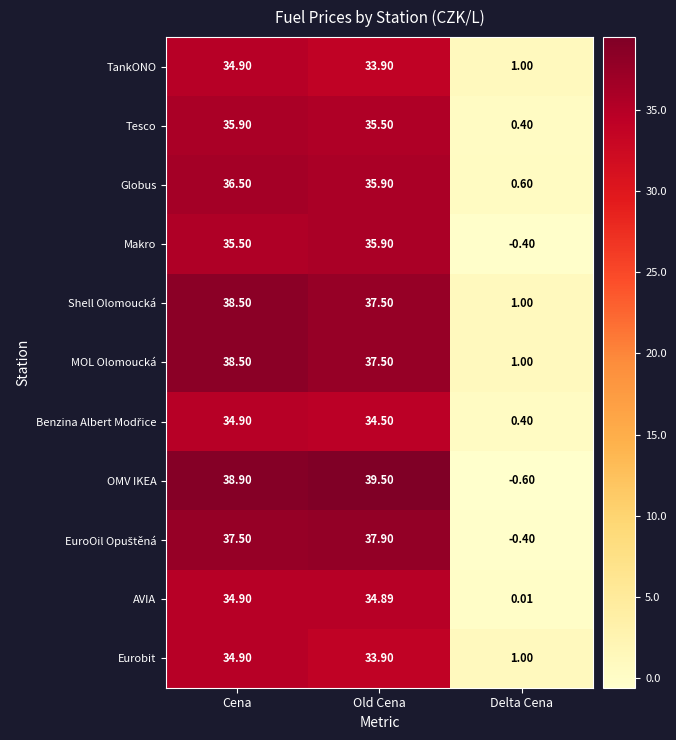

Which label corresponds to the largest value in the chart?

Old Cena